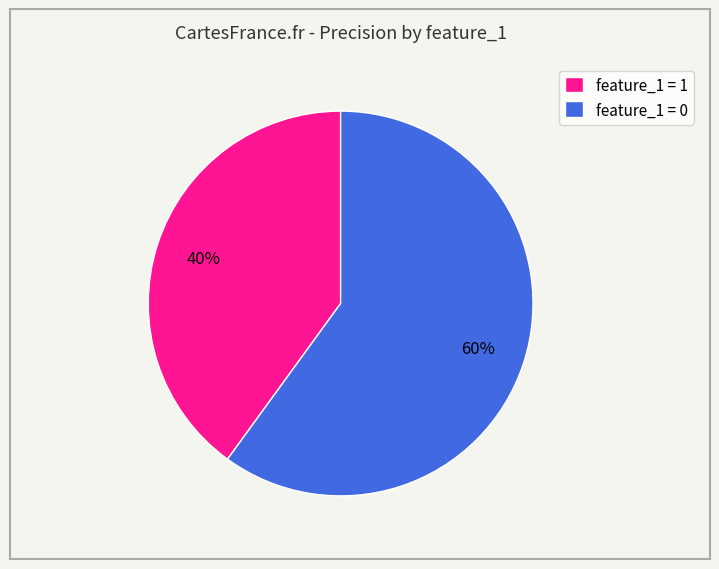

To the nearest percent, what percentage of the pie is feature_1 = 1?

40%